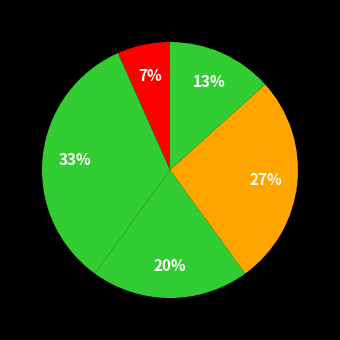

Count the number of slices in the pie.

5